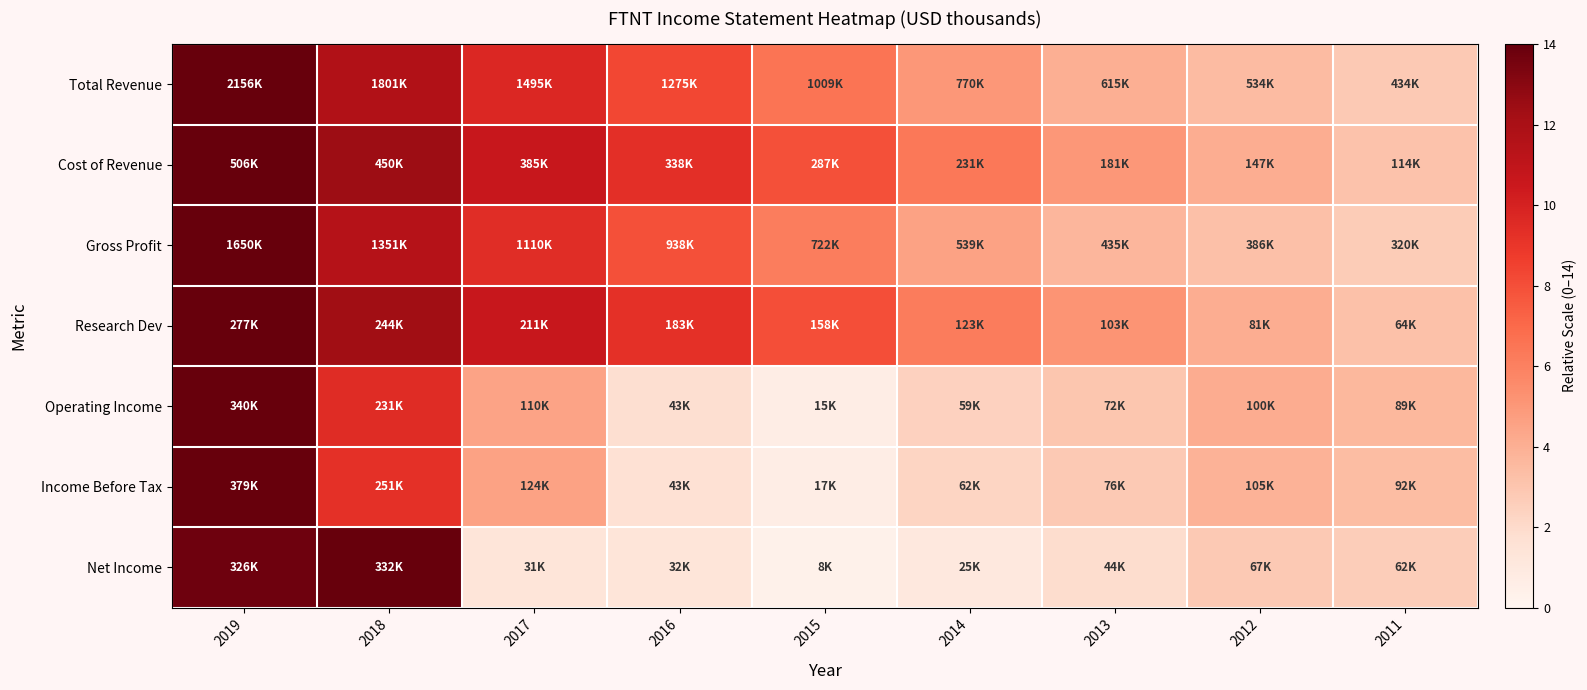

Reading right to left, list all the values displayed in this chart.

Total Revenue: 2011=2.8	2012=3.5	2013=4.0	2014=5.0	2015=6.6	2016=8.3	2017=9.7	2018=11.7	2019=14.0
Cost of Revenue: 2011=3.1	2012=4.1	2013=5.0	2014=6.4	2015=7.9	2016=9.3	2017=10.7	2018=12.5	2019=14.0
Gross Profit: 2011=2.7	2012=3.3	2013=3.7	2014=4.6	2015=6.1	2016=8.0	2017=9.4	2018=11.5	2019=14.0
Research Dev: 2011=3.2	2012=4.1	2013=5.2	2014=6.2	2015=8.0	2016=9.3	2017=10.6	2018=12.4	2019=14.0
Operating Income: 2011=3.7	2012=4.1	2013=3.0	2014=2.4	2015=0.6	2016=1.8	2017=4.5	2018=9.5	2019=14.0
Income Before Tax: 2011=3.4	2012=3.9	2013=2.8	2014=2.3	2015=0.6	2016=1.6	2017=4.6	2018=9.3	2019=14.0
Net Income: 2011=2.6	2012=2.8	2013=1.9	2014=1.1	2015=0.3	2016=1.4	2017=1.3	2018=14.0	2019=13.8